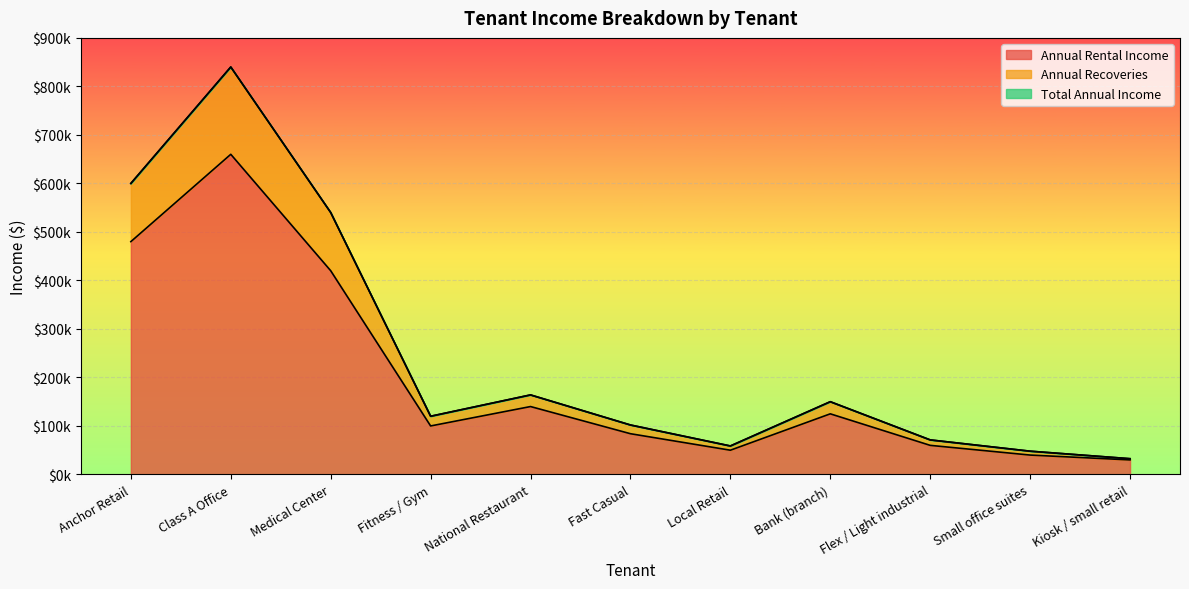

True or false: Annual Rental Income has a value of 84000 at Fast Casual.

True